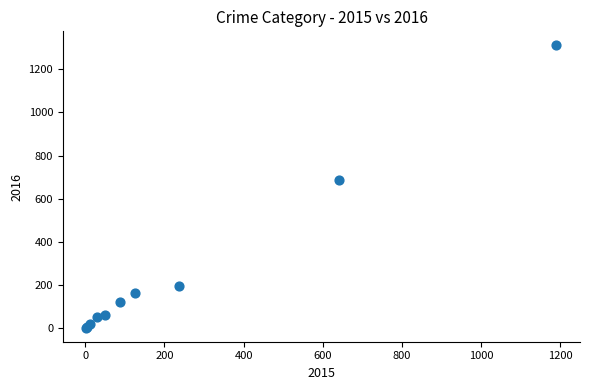

What Y value in the scatter plot is closest to 656?

689